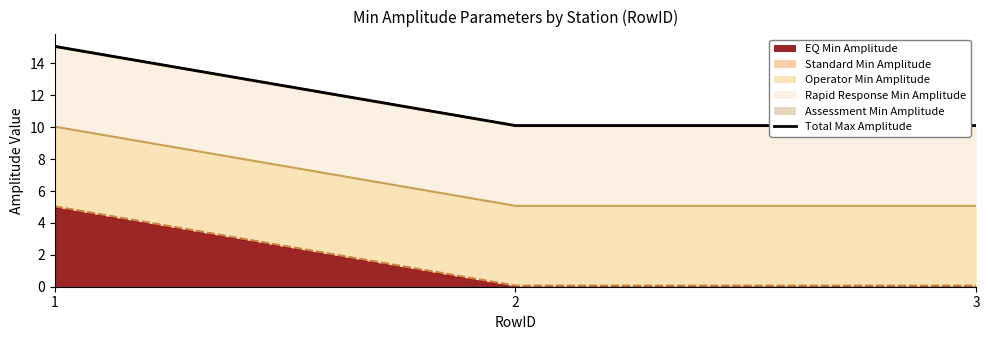

What is the difference between the values at 3 and 1?

5.0